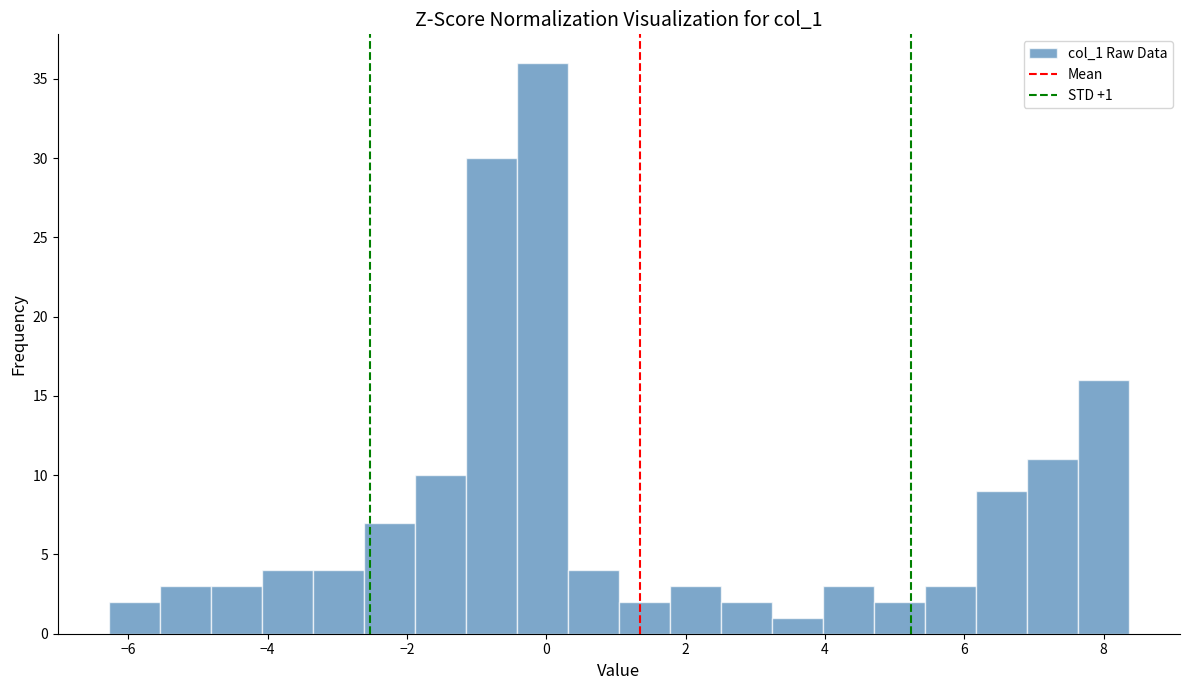

Around what value on the x-axis is the tallest bar? Give the approximate position of its centre, as read against the axis.

0.0